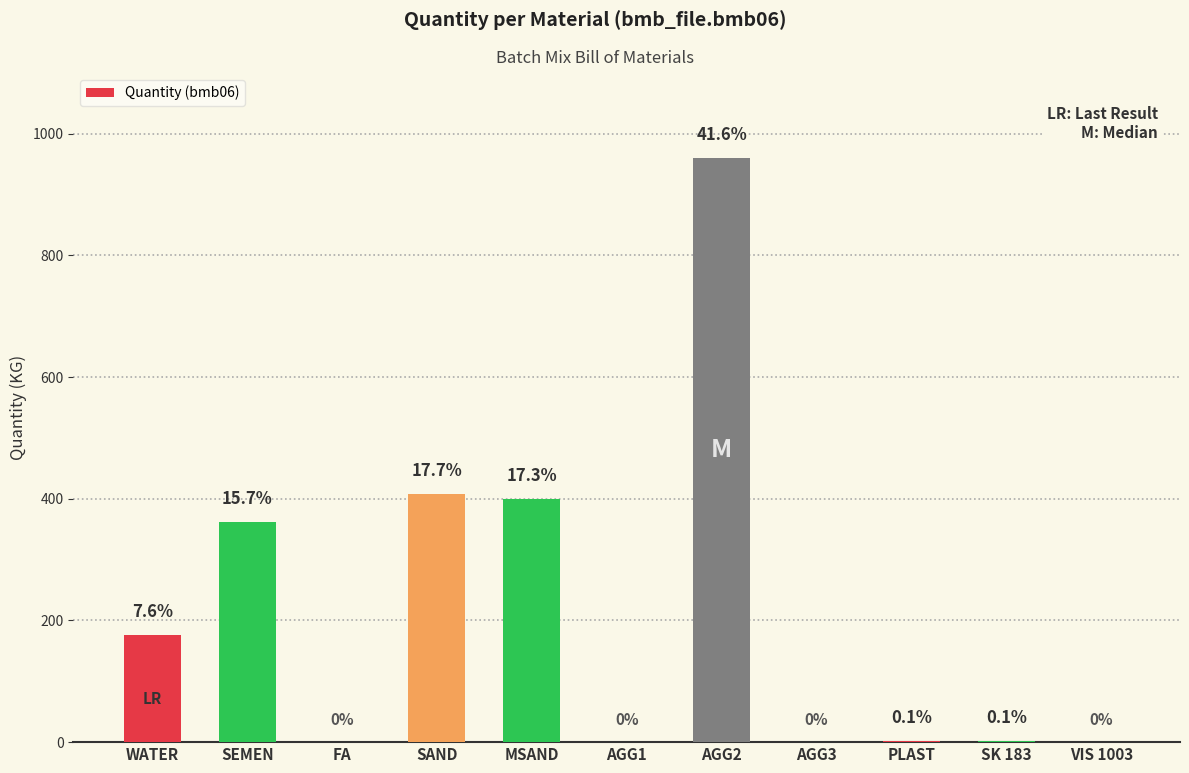

What position from the right is SEMEN?

10